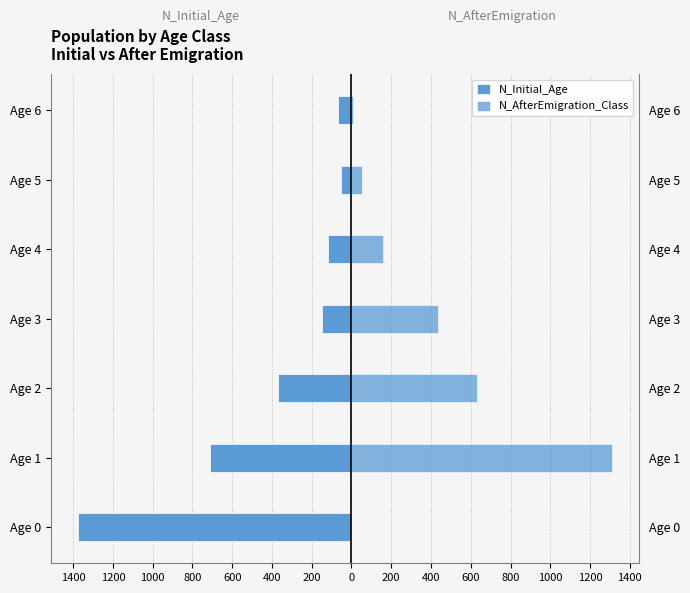

How many bars are there in total?

14